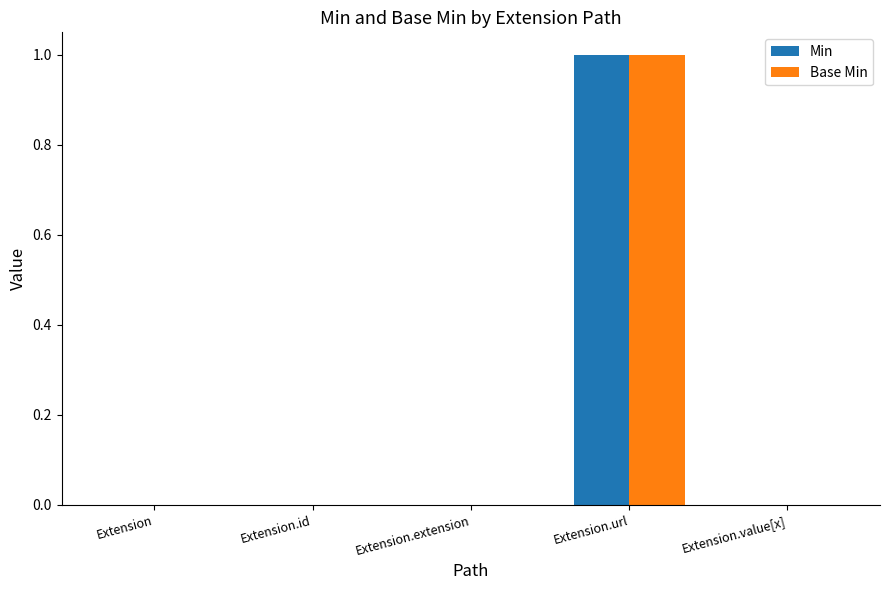

Is it true that Min equals 1 at Extension?

False